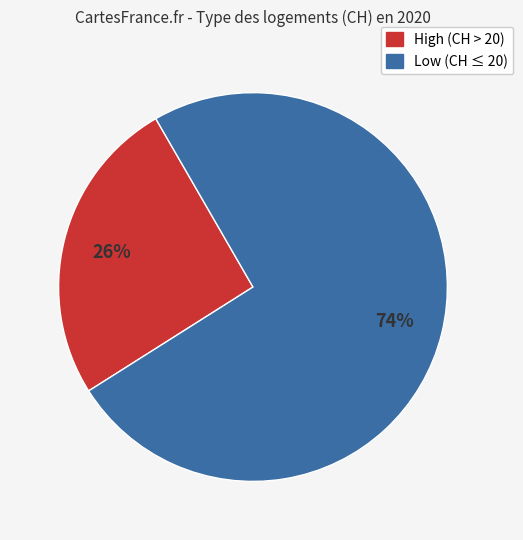

Does any single category account for the majority?

Yes